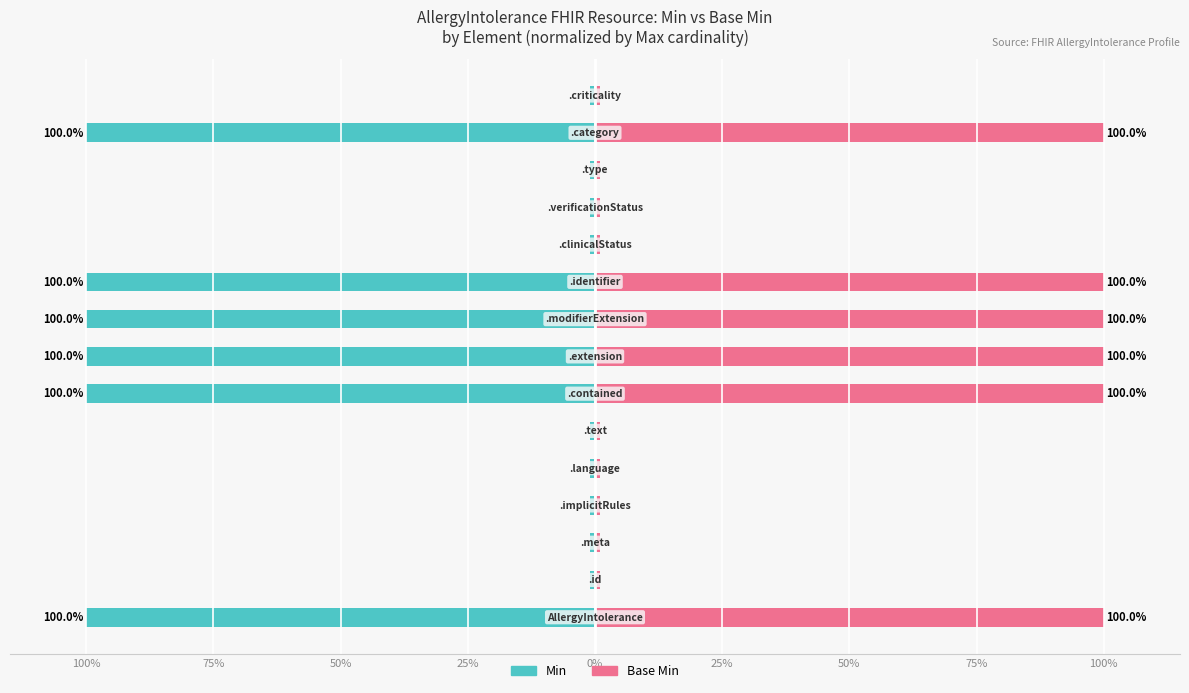

Reading left to right, transcribe all the data shown in this chart.

Min: -100	-1	-1	-1	-1	-1	-100	-100	-100	-100	-1	-1	-1	-100	-1
Base Min: 100	1	1	1	1	1	100	100	100	100	1	1	1	100	1